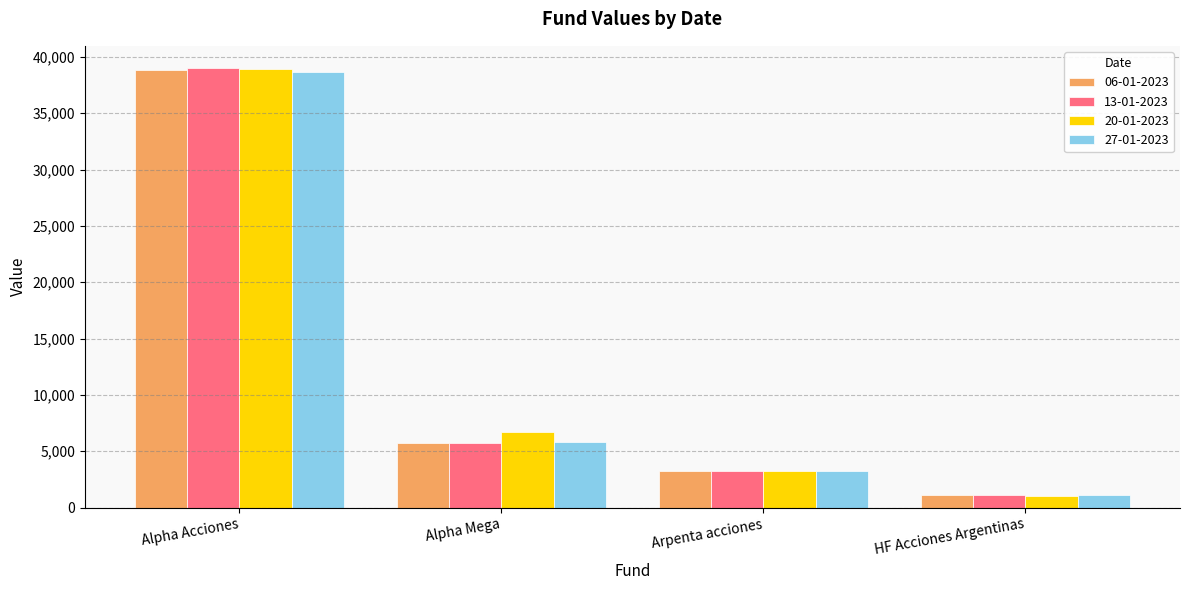

What is the value of the 20-01-2023 bar at the 1st from the left?

38917.2